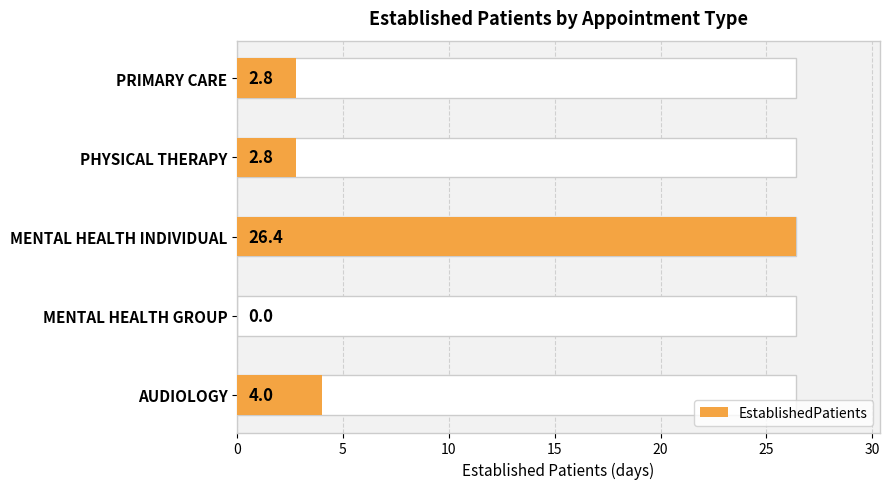

How many bars are there in total?

5